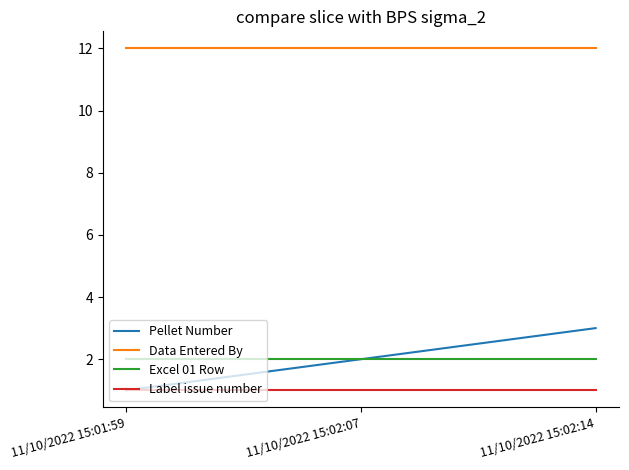

Reading left to right, list all the values displayed in this chart.

Pellet Number: 1	2	3
Data Entered By: 12	12	12
Excel 01 Row: 2	2	2
Label issue number: 1	1	1